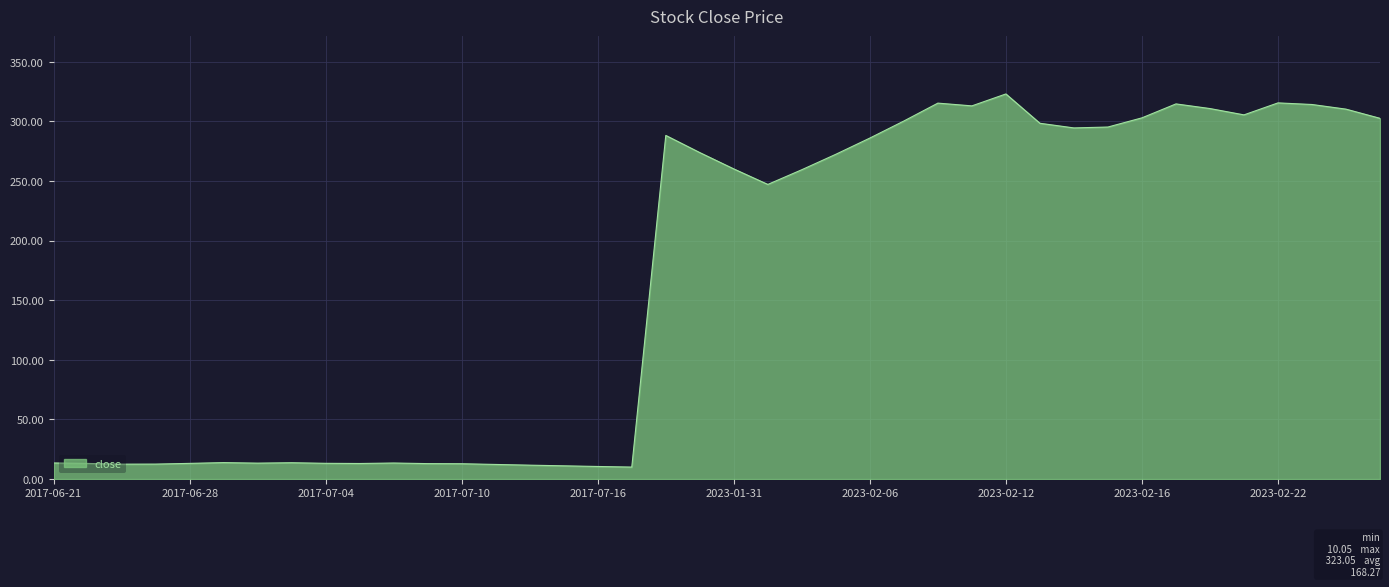

What is the sum of all values?

6730.9